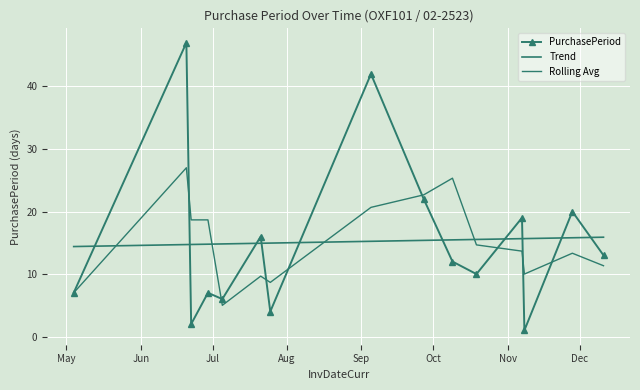

How many interior local peaks does the PurchasePeriod series have?

6